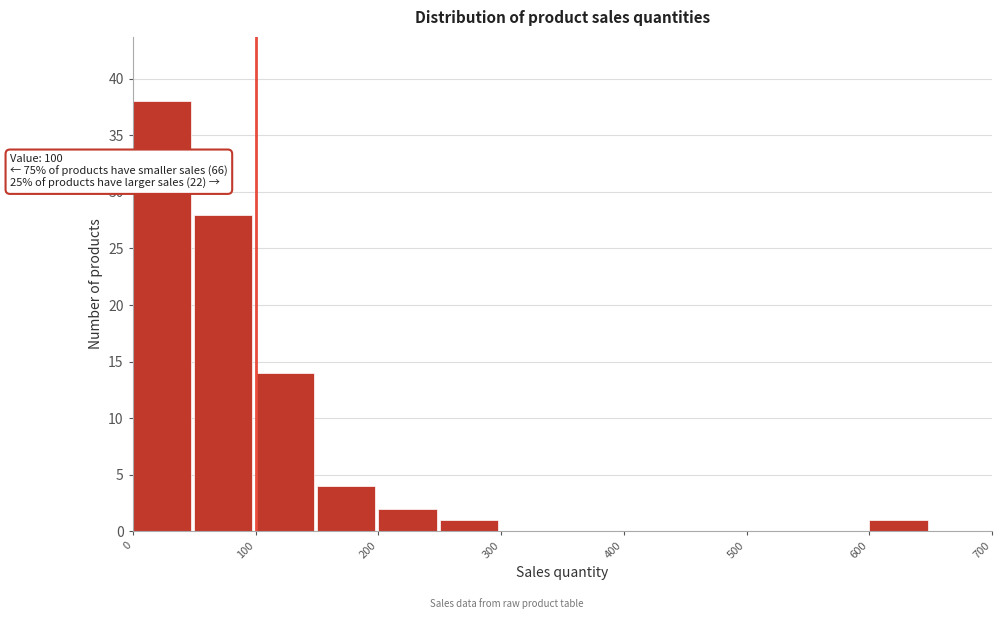

Which range on the x-axis has the tallest bar?

0 to 50